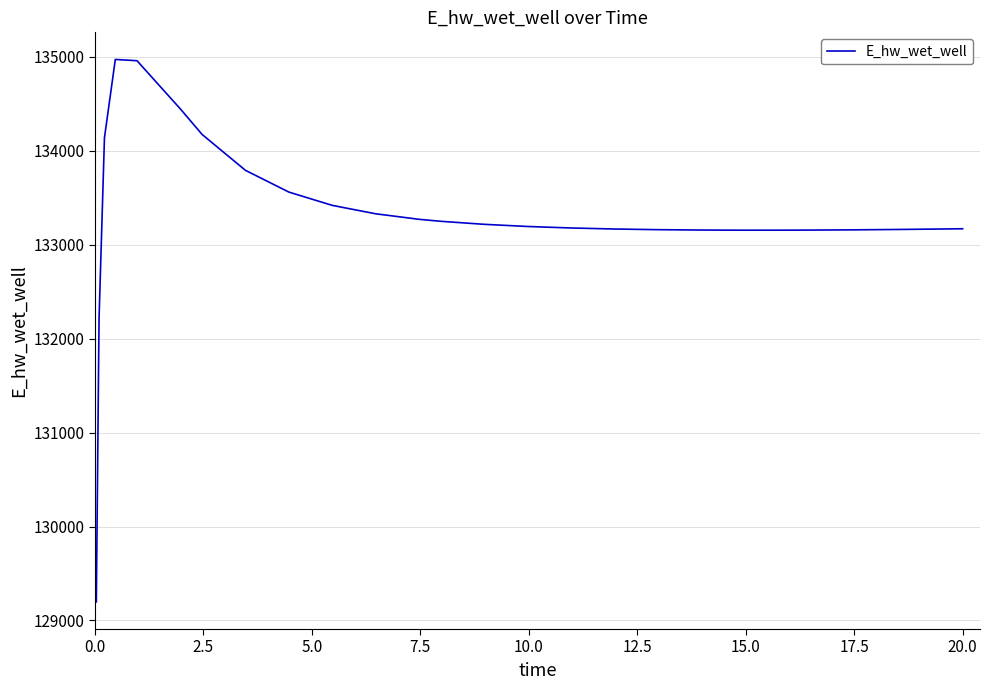

What is the difference between the maximum and minimum values?

5772.4